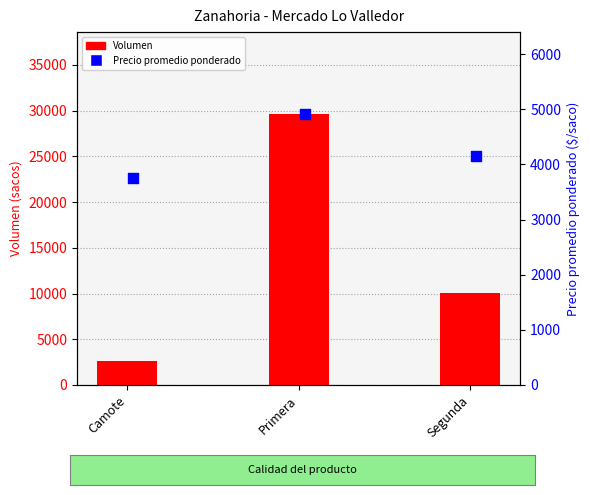

At how many categories does at least one series exceed 17710?

1